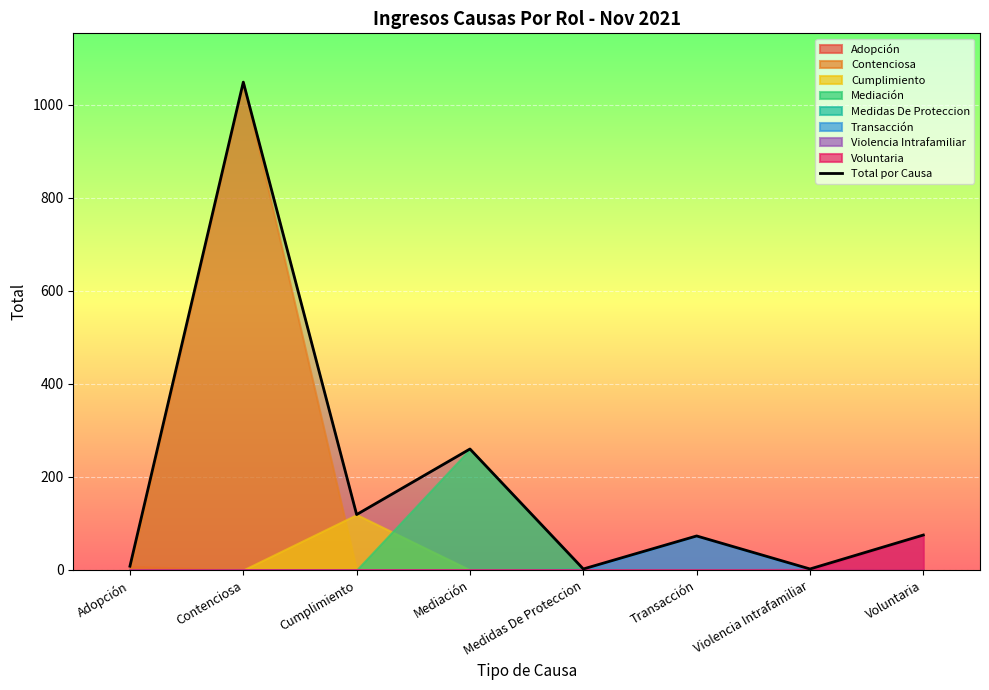

What is the change in value from Cumplimiento to Voluntaria?

-44